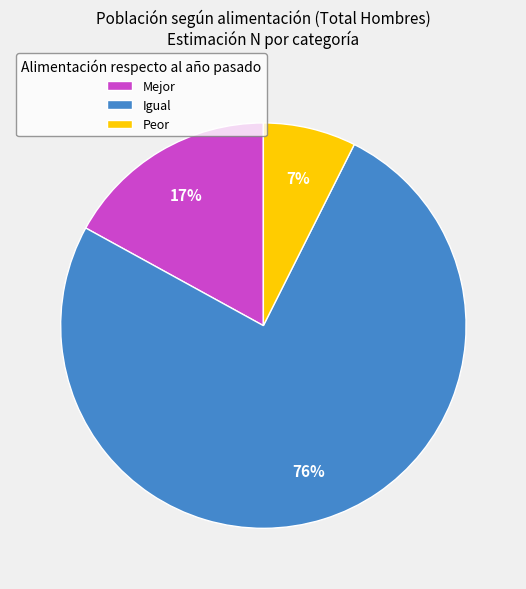

Is the sum of Peor and Igual greater than half?

Yes